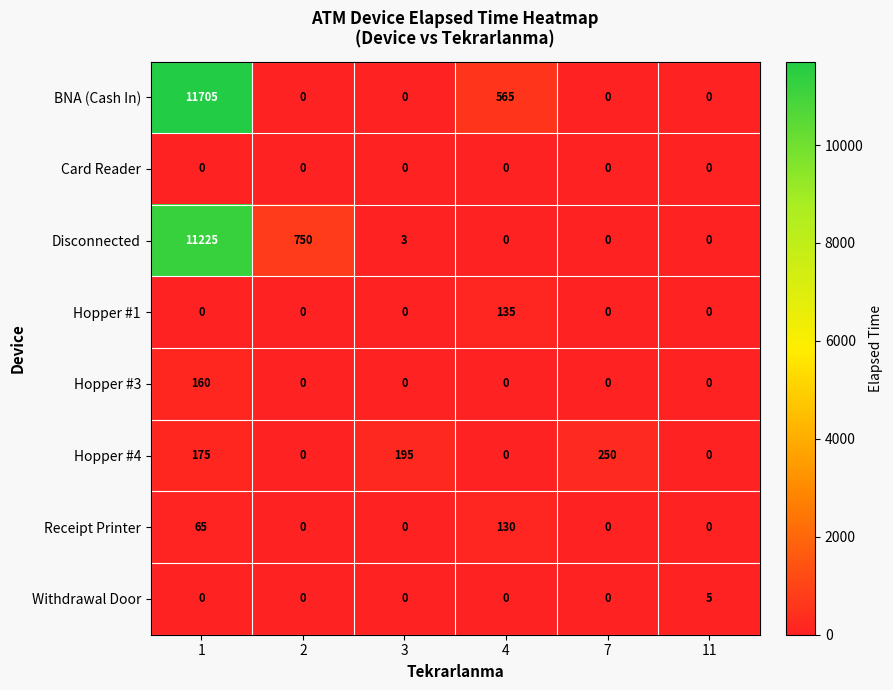

What is the spread (max minus min) of values at 11?

5